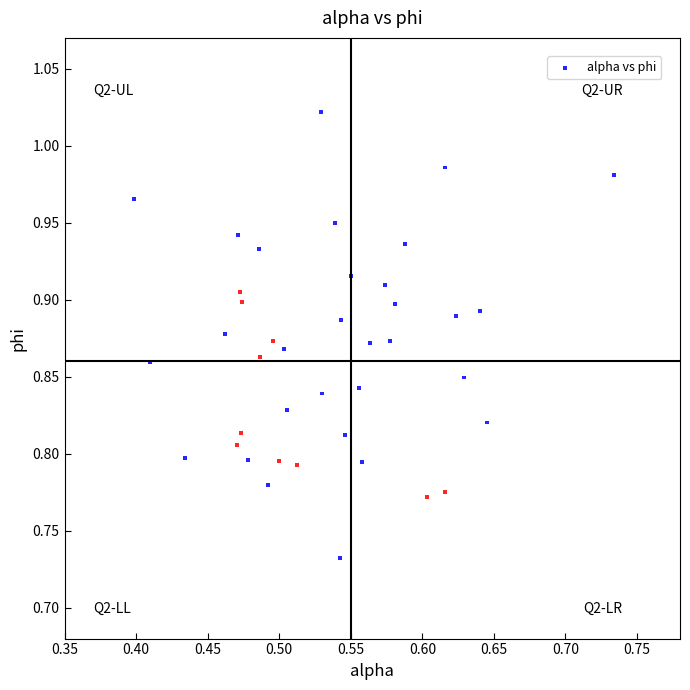

What is the range of X values (max minus min)?

0.3